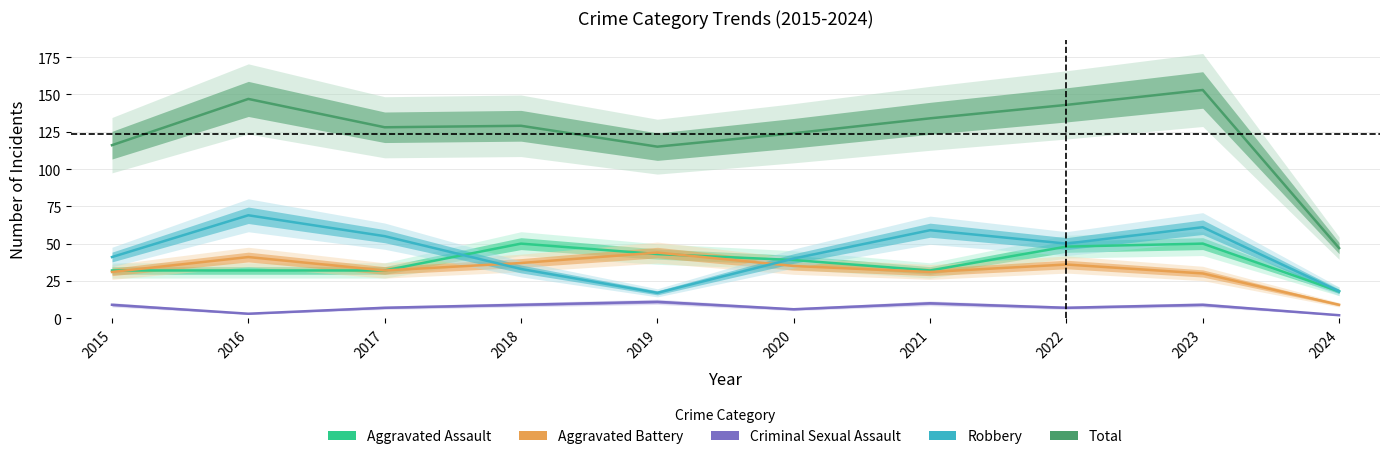

True or false: Total has a value of 207 at 2020.

False